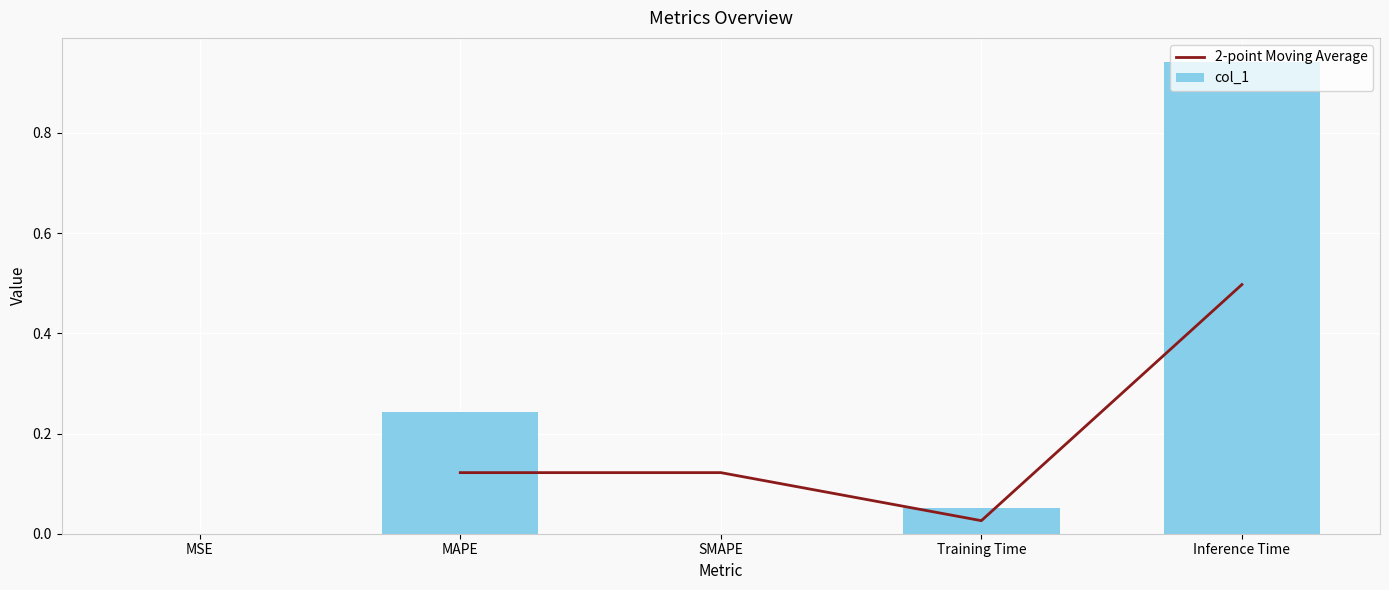

What is the sum of the values at MSE and MAPE?

0.2